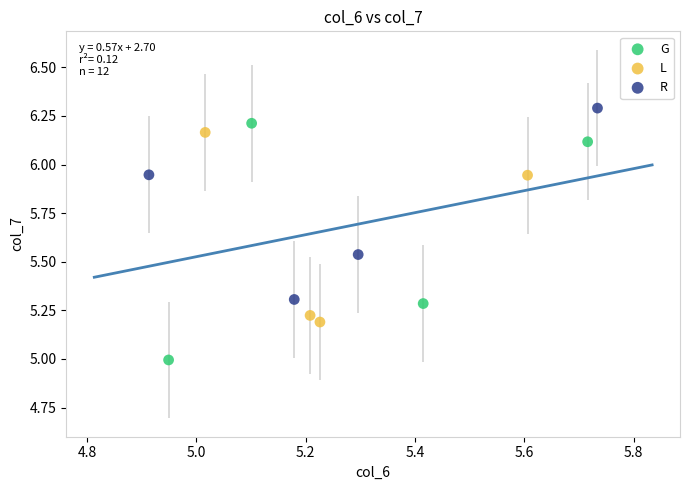

Which series has the largest Y range (max minus min)?

G